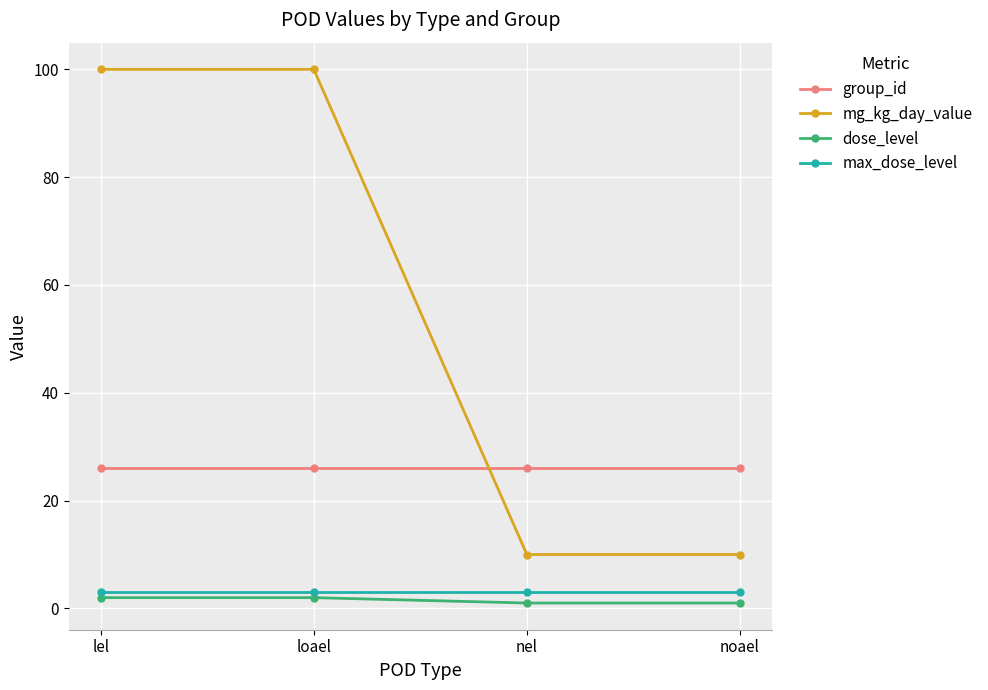

What are all the series names shown in the legend?

group_id, mg_kg_day_value, dose_level, max_dose_level